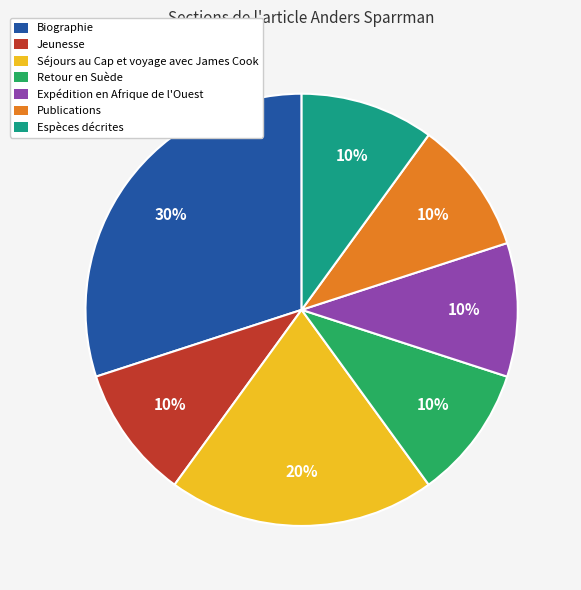

Is it true that Expédition en Afrique de l'Ouest is 10% of the pie?

True